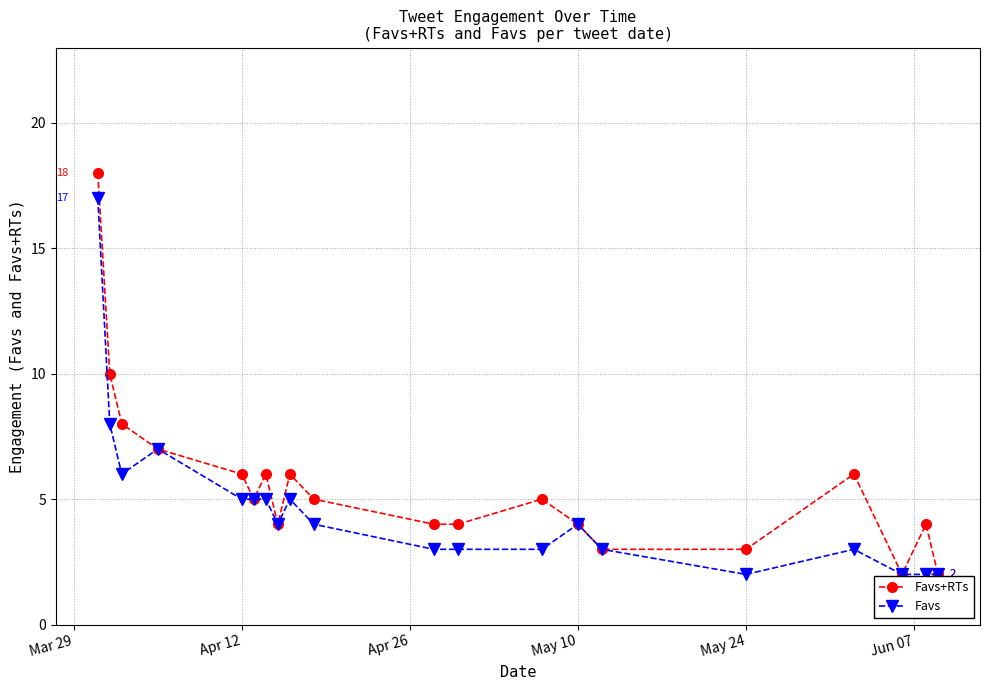

What is the minimum value for Favs?

2